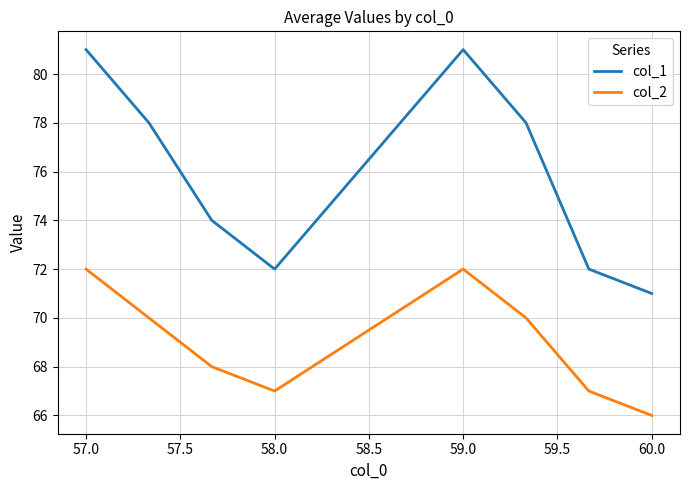

What is the difference between the second highest and minimum values in the col_2 series?

6